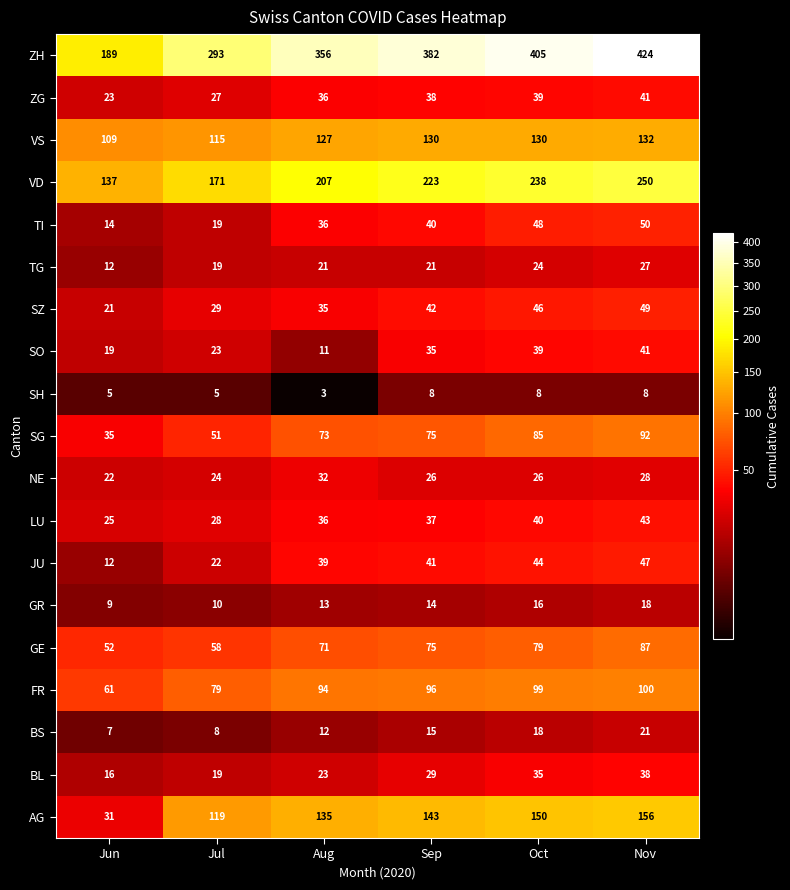

Which category has the lowest value across all series?

Aug